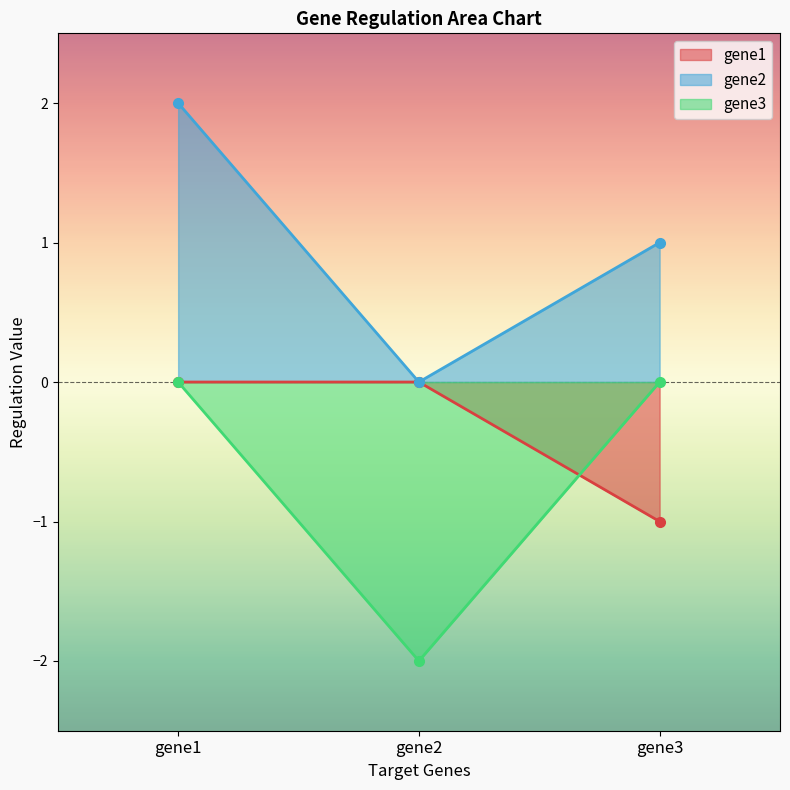

Which has a higher value, gene2 or gene1?

gene2